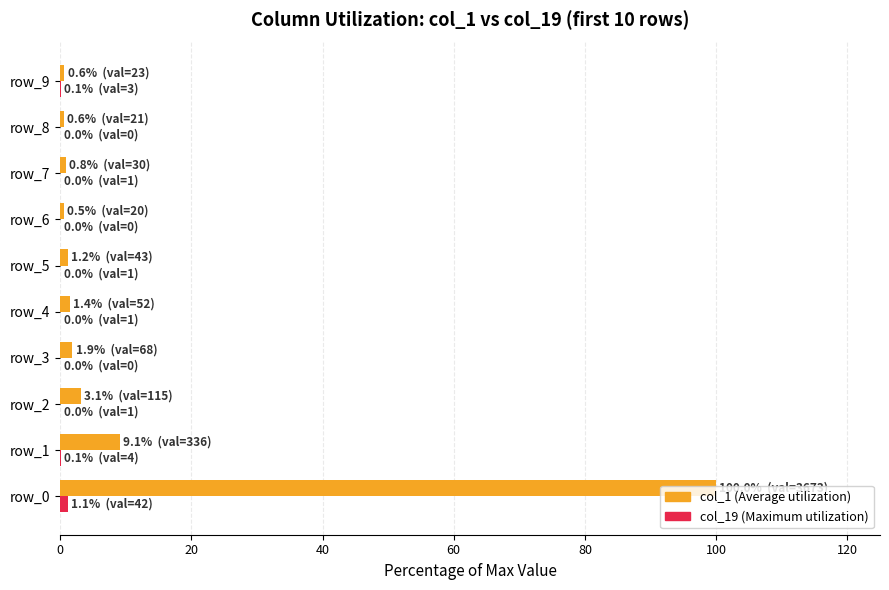

What is the maximum value shown in the chart?

100.0